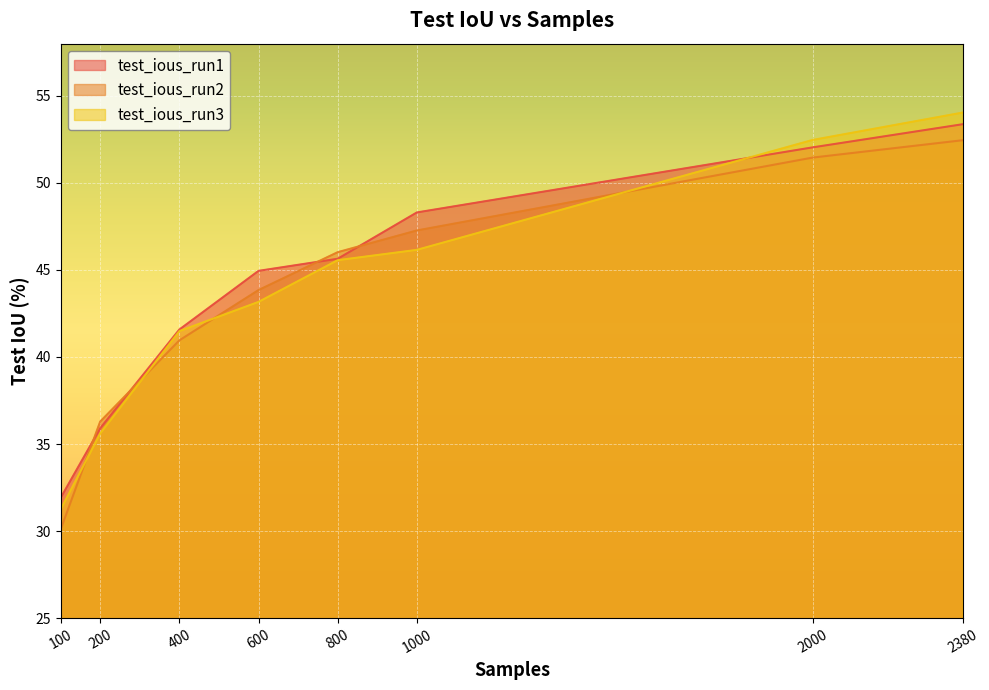

Between which two adjacent categories do test_ious_run2 and test_ious_run3 first intersect?

100 and 200